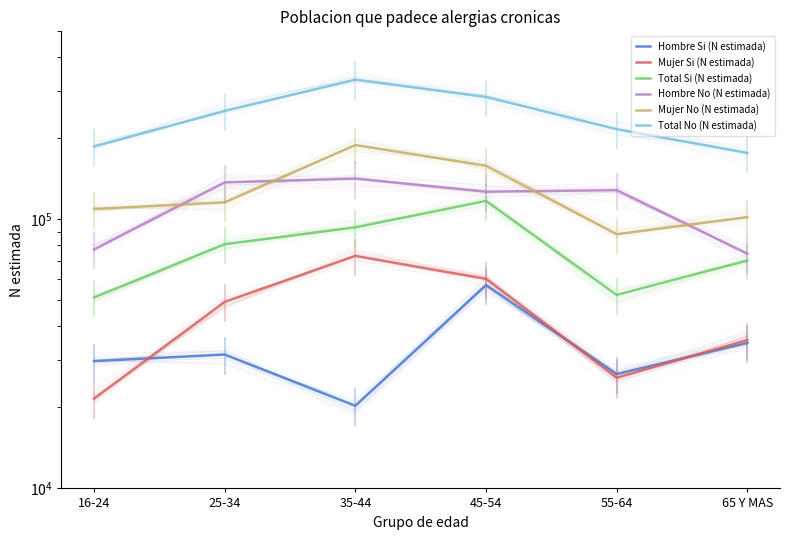

True or false: Hombre Si (N estimada) and Total Si (N estimada) intersect in this chart.

False